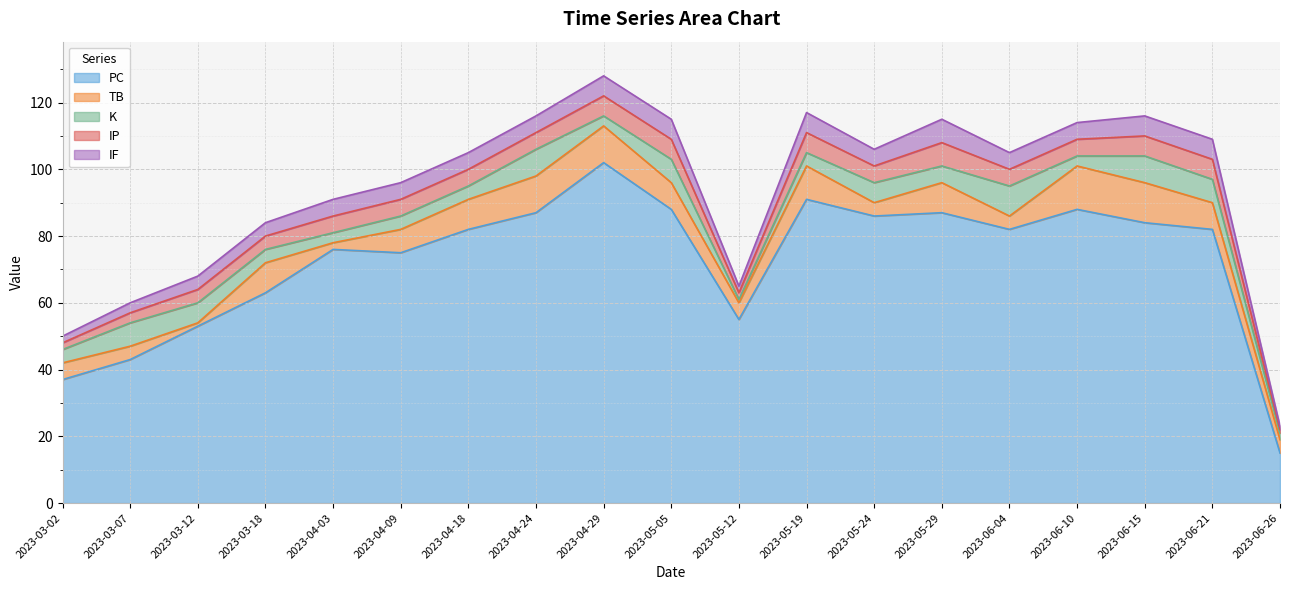

Reading left to right, list all the values displayed in this chart.

PC: 37	43	53	63	76	75	82	87	102	88	55	91	86	87	82	88	84	82	15
TB: 5	4	1	9	2	7	9	11	11	8	5	10	4	9	4	13	12	8	4
K: 4	7	6	4	3	4	4	8	3	7	1	4	6	5	9	3	8	7	2
IP: 2	3	4	4	5	5	5	5	6	6	2	6	5	7	5	5	6	6	1
IF: 2	3	4	4	5	5	5	5	6	6	2	6	5	7	5	5	6	6	1